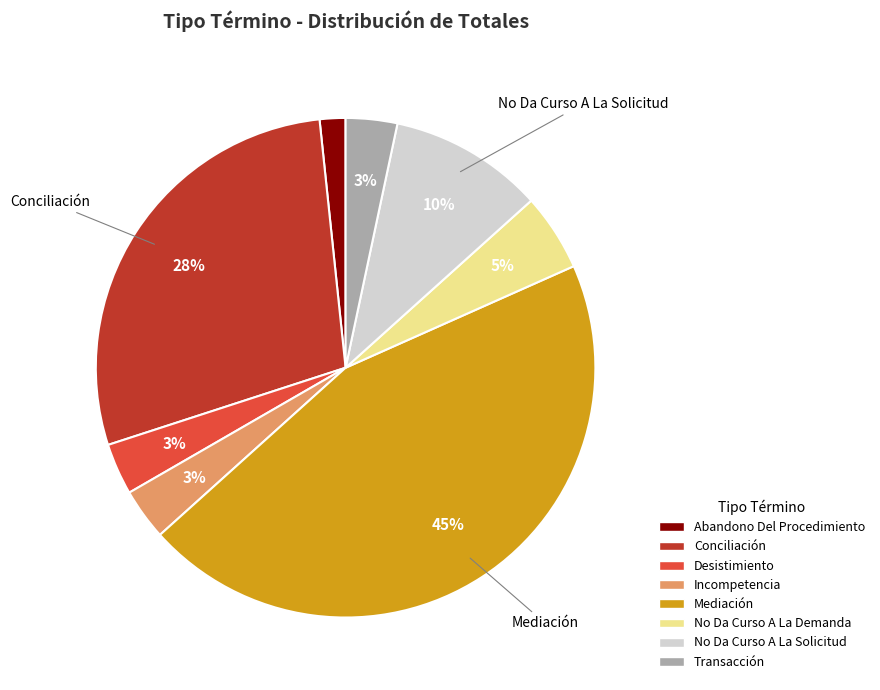

Does any single category account for the majority?

No